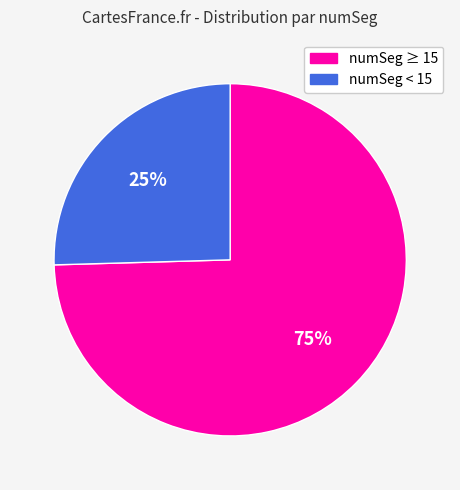

To the nearest percent, what is the average slice percentage?

50%